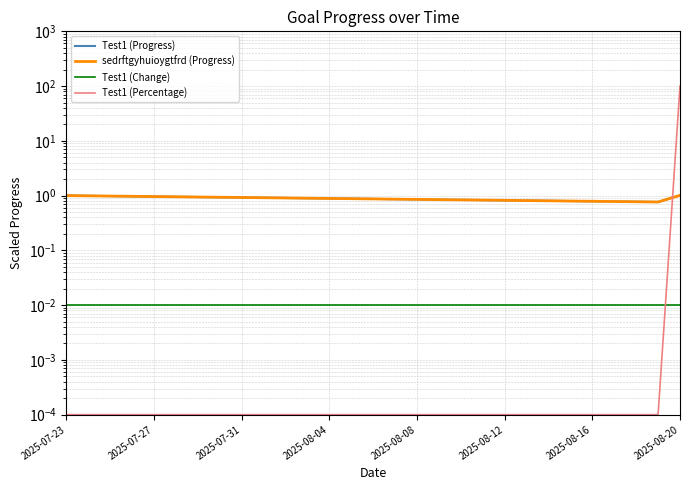

How many lines are shown in the chart?

4